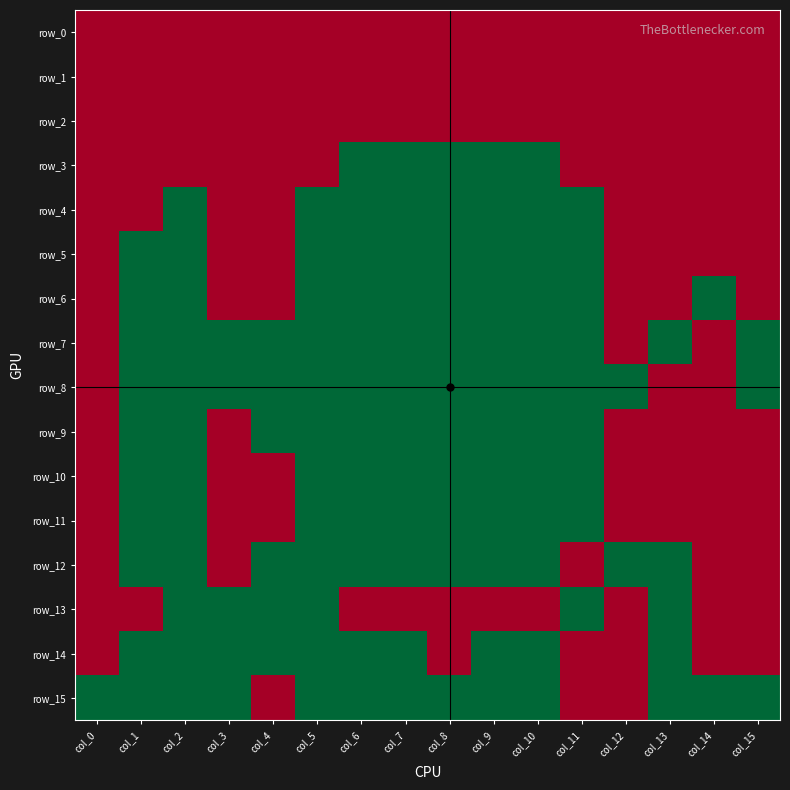

What is the total value across all series at col_6?

12